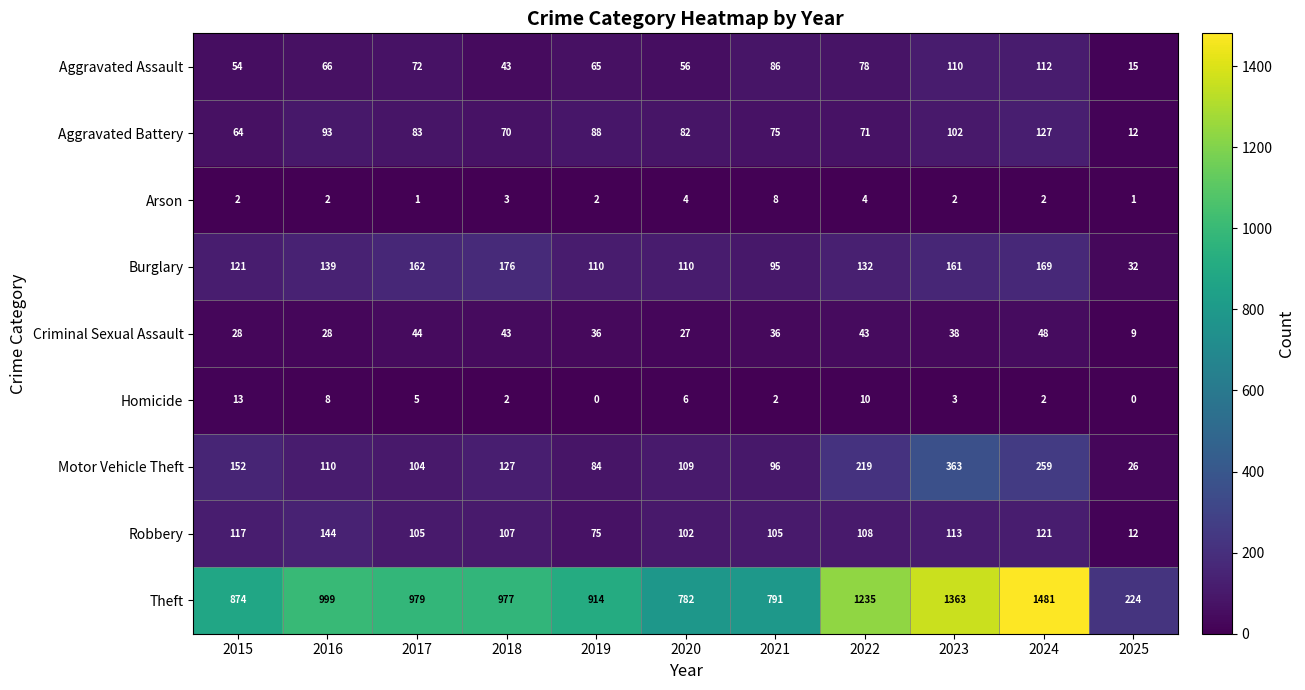

Which series has the widest spread of values?

Theft